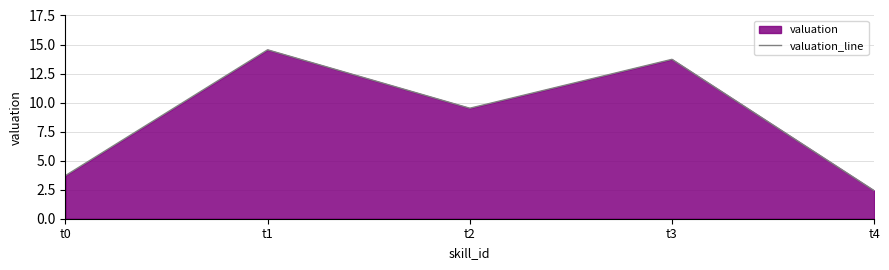

At which category does the data reach its first local valley?

t2